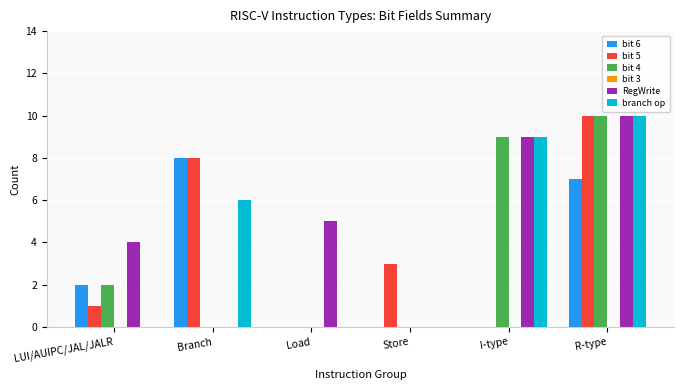

True or false: branch op has a value of -4 at LUI/AUIPC/JAL/JALR.

False